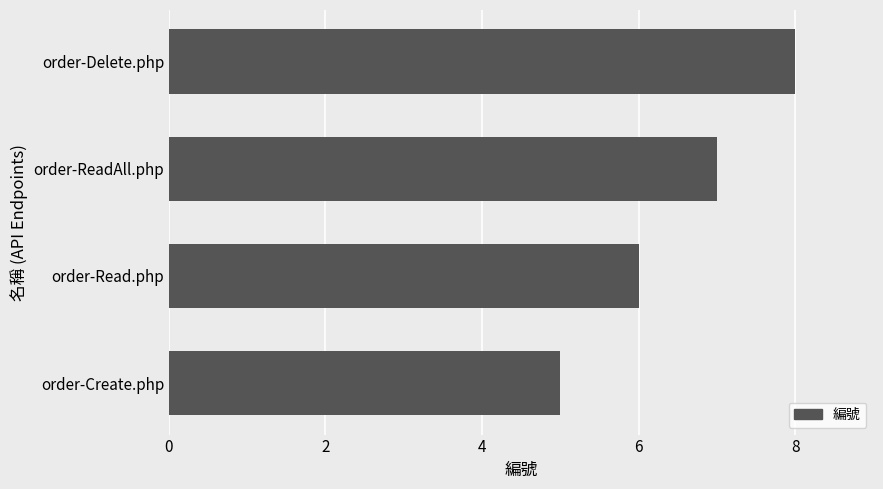

What is the change in value from order-Read.php to order-Delete.php?

+2